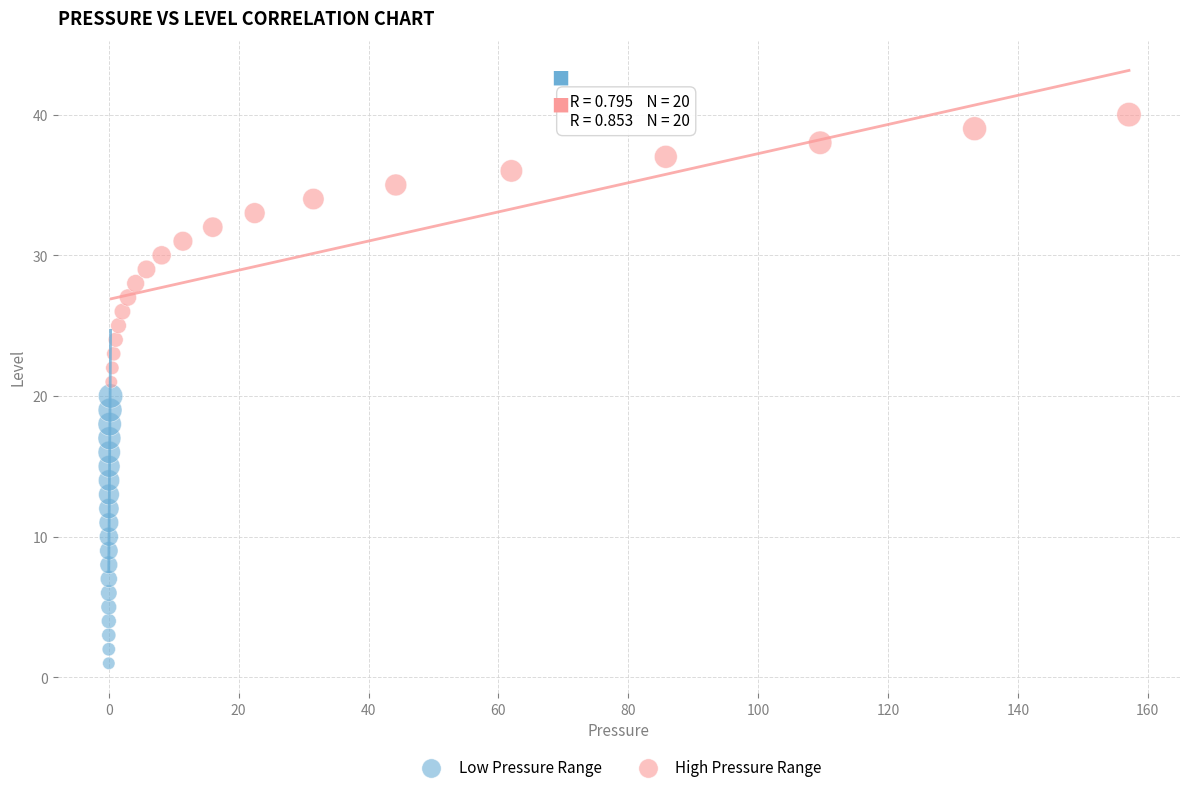

Which series reaches the minimum Y coordinate?

Low Pressure Range